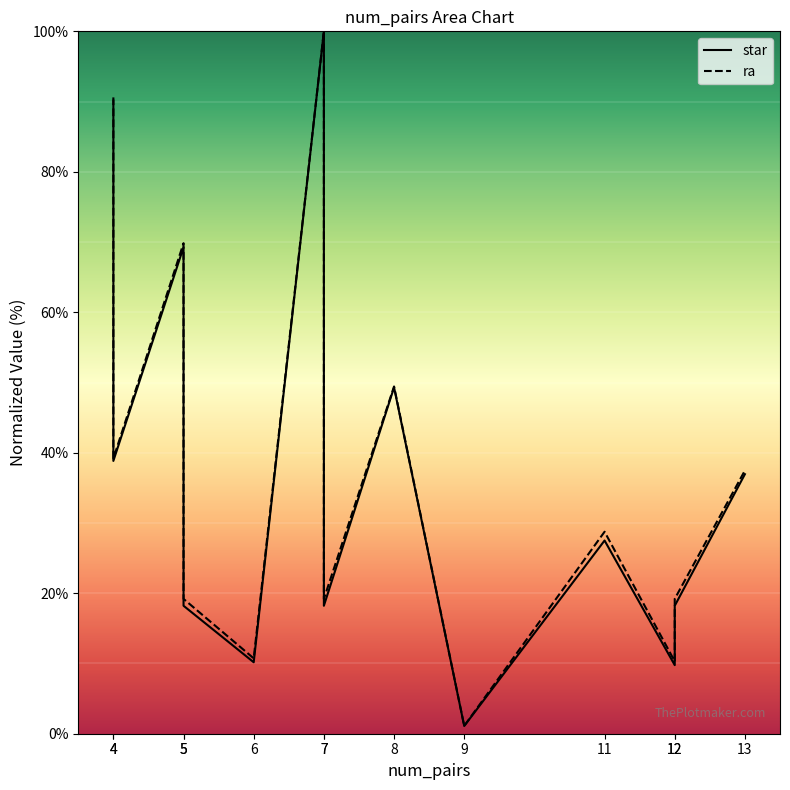

Where does the ra series first go above 28?

4